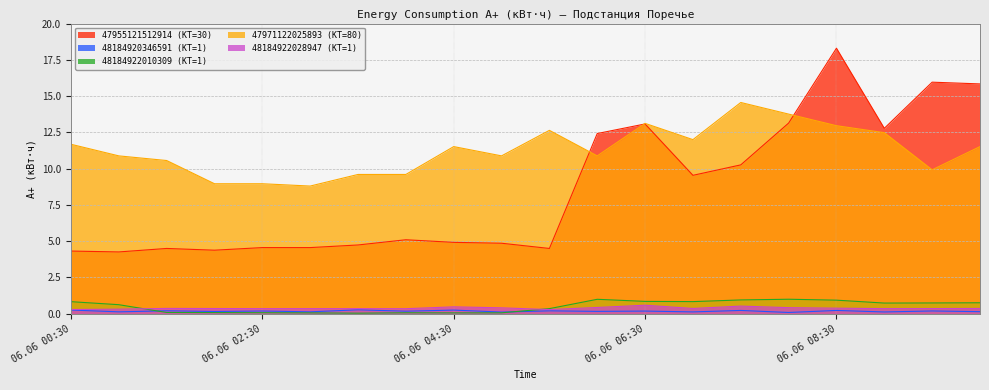

What is the difference between the maximum and minimum values in the 47971122025893 (КТ=80) series?

5.8